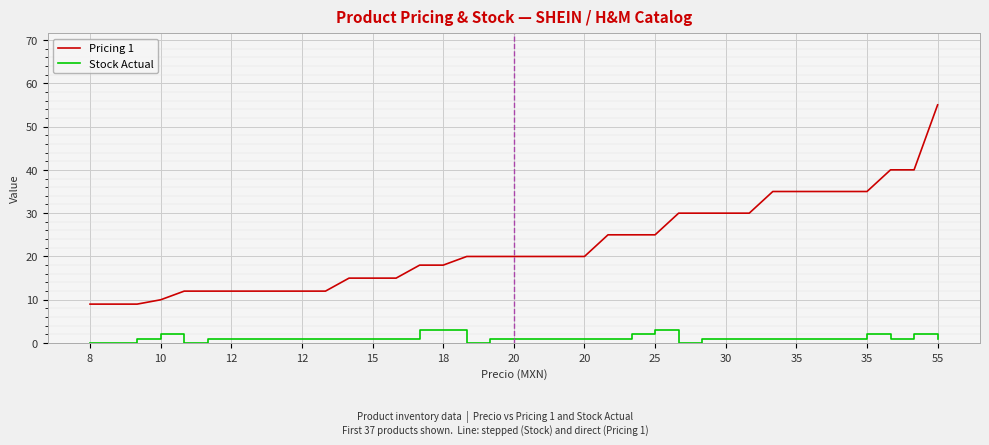

What is the maximum value for Stock Actual?

3